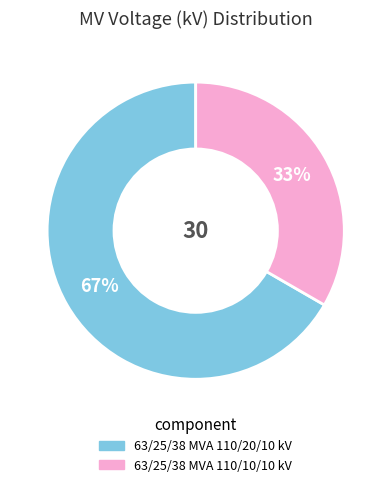

How many segments does this pie chart have?

2